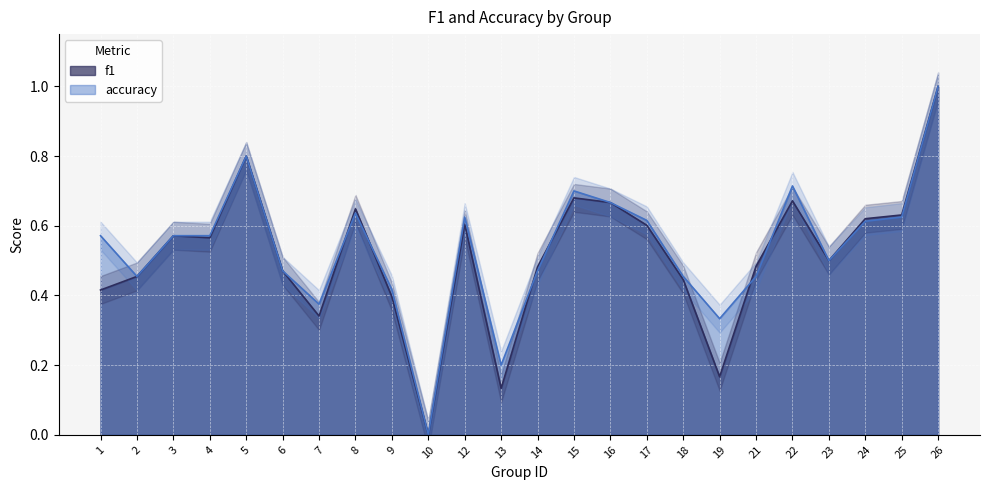

The value of accuracy at 5 is 0.8. True or false?

True